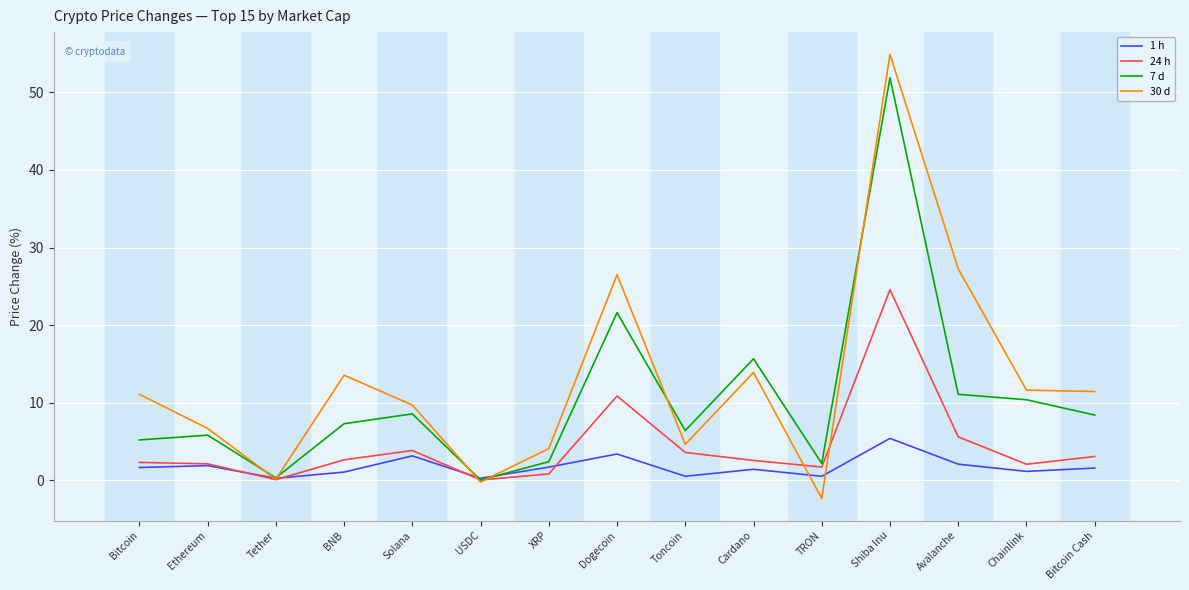

Is it true that 30 d equals 27.3 at Avalanche?

True